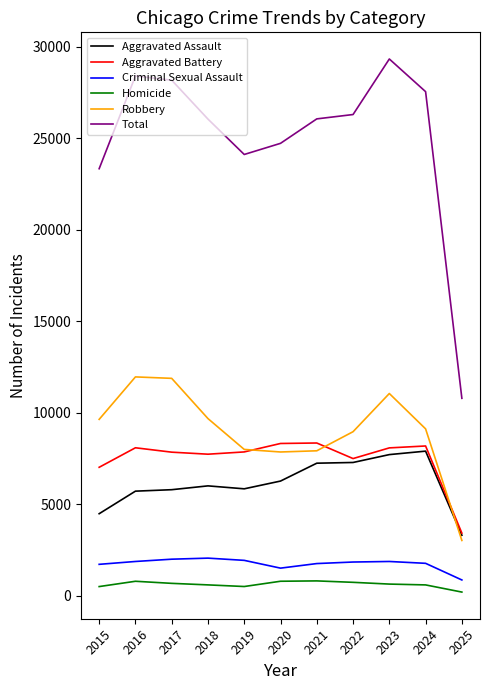

Which series has the largest range (max minus min)?

Total